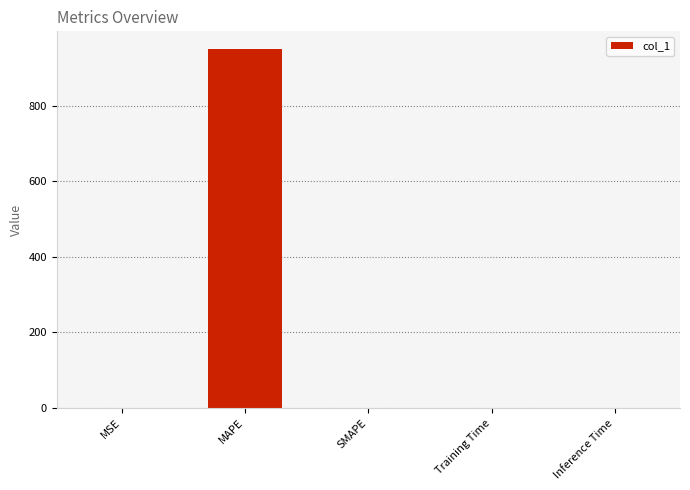

What is the average value?

190.0